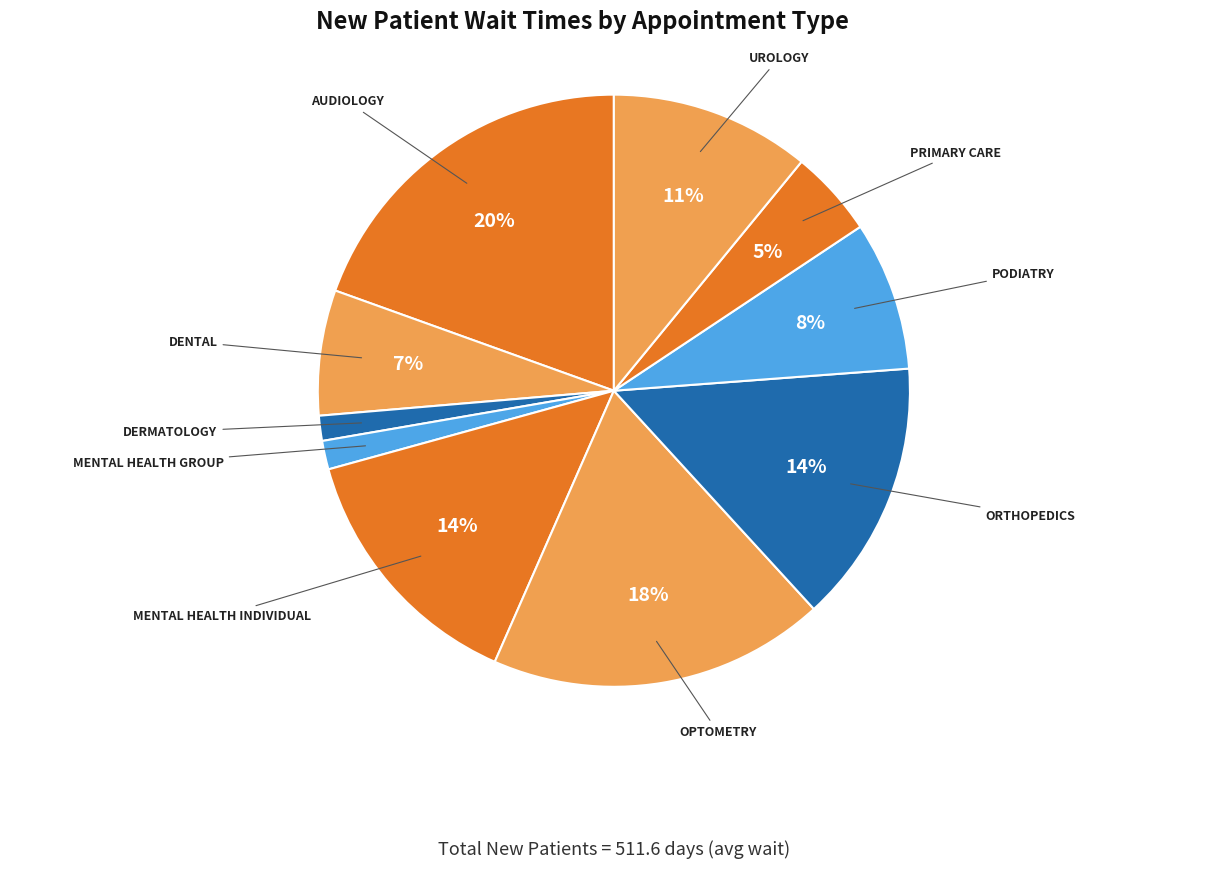

Do DENTAL and MENTAL HEALTH INDIVIDUAL together represent more than half of the pie?

No